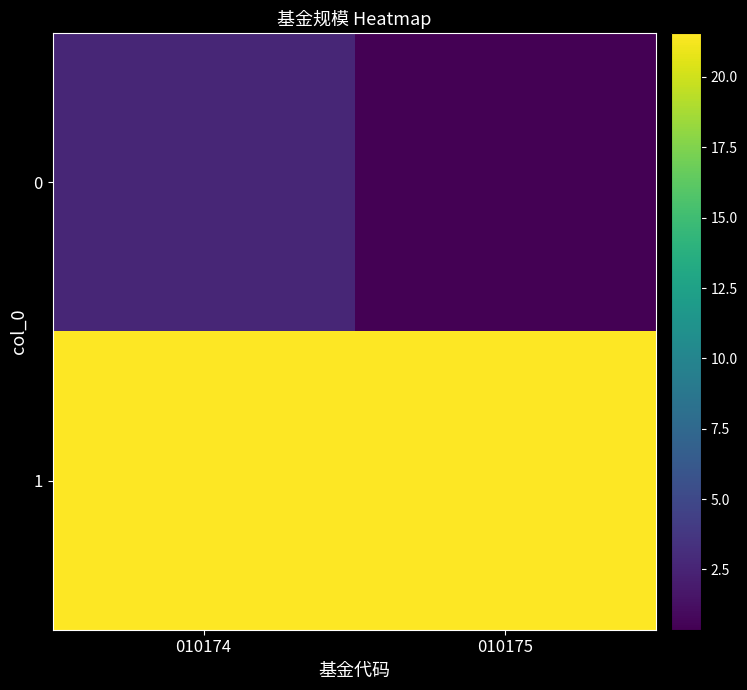

Rank the series by their average value, from highest to lowest.

1, 0